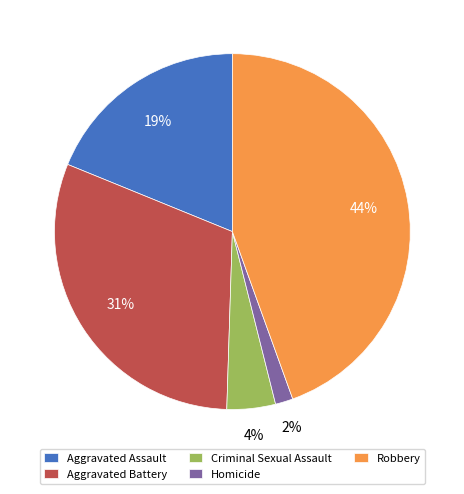

Count the number of slices in the pie.

5